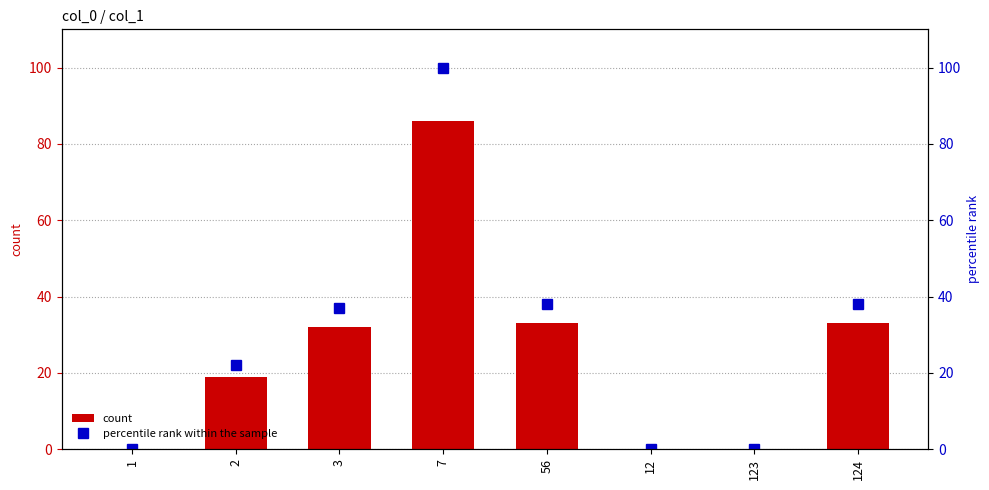

At which category is the sum across all series the highest?

7